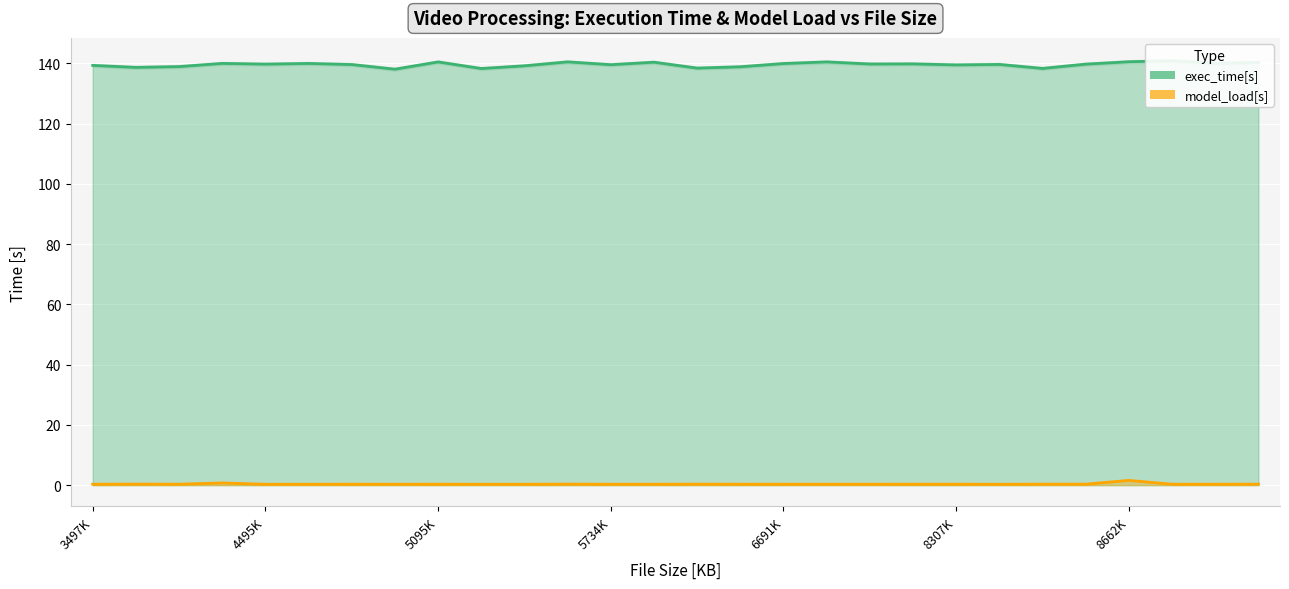

How many lines are shown in the chart?

2